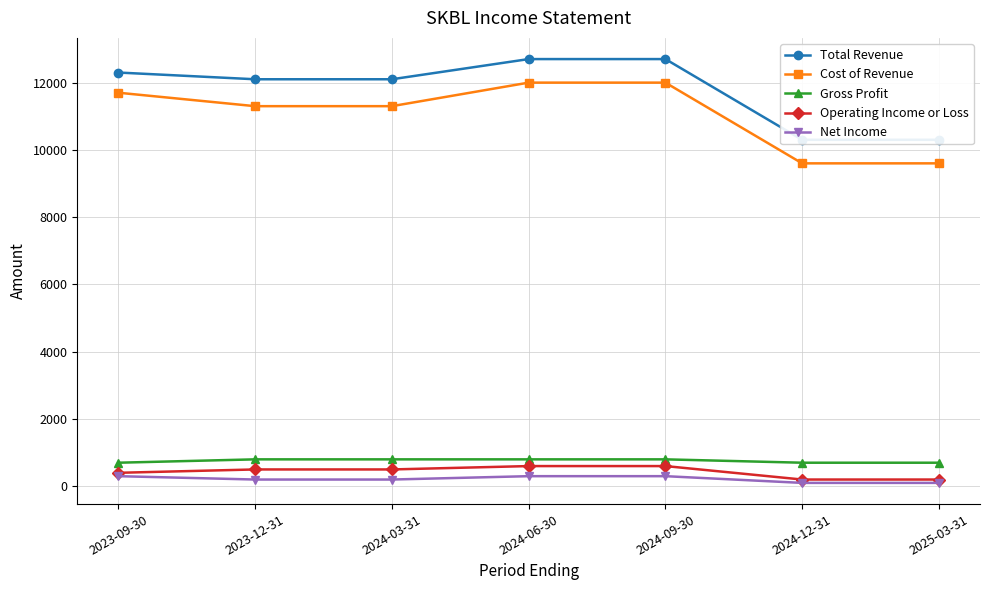

What is the sum of the Cost of Revenue values at 2024-03-31 and 2025-03-31?

20900